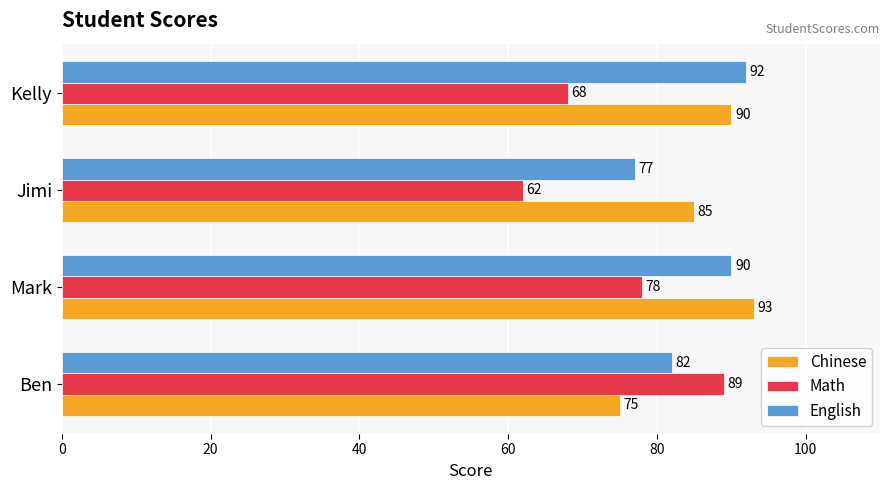

The value of English at Mark is 90. True or false?

True